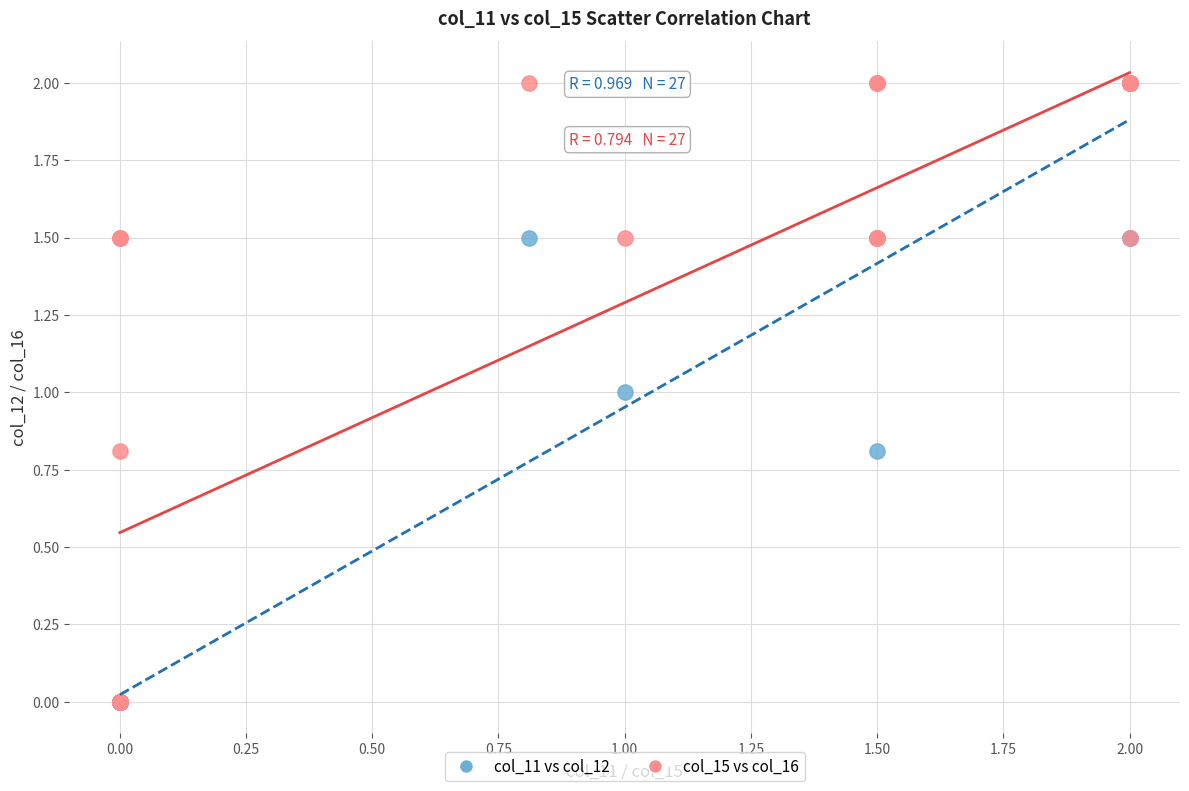

What are all the series names shown in the legend?

col_11 vs col_12, col_15 vs col_16